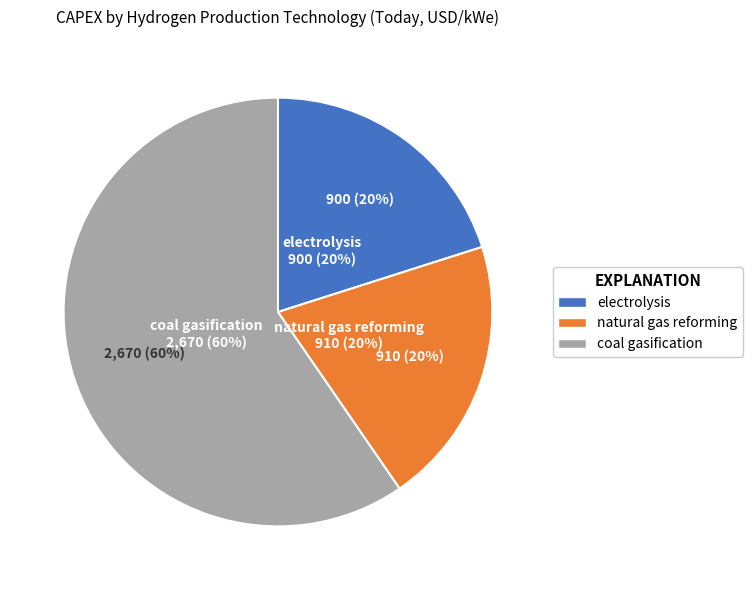

How many slices are in this pie chart?

3